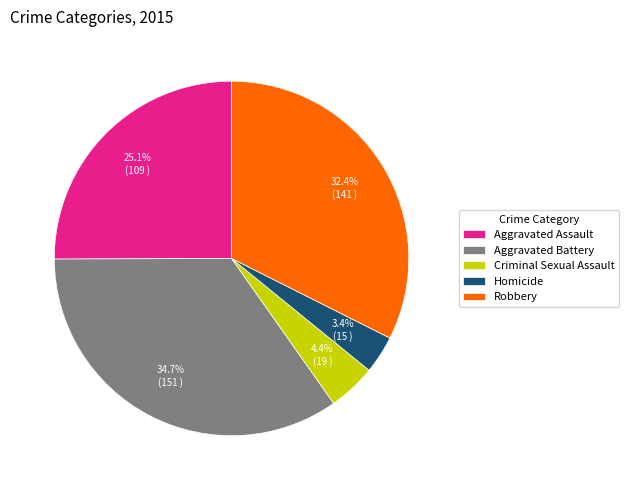

To the nearest percent, what portion does Robbery represent?

32%